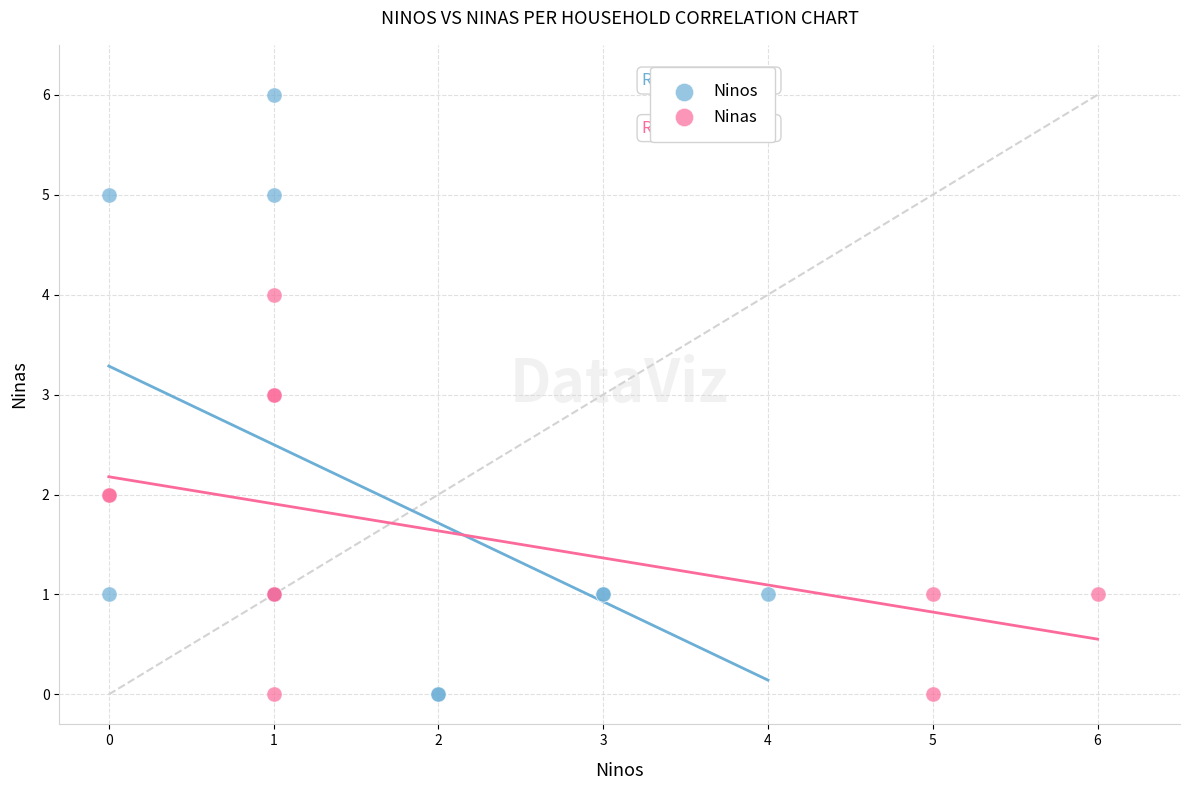

Which series reaches the maximum Y coordinate?

Ninos